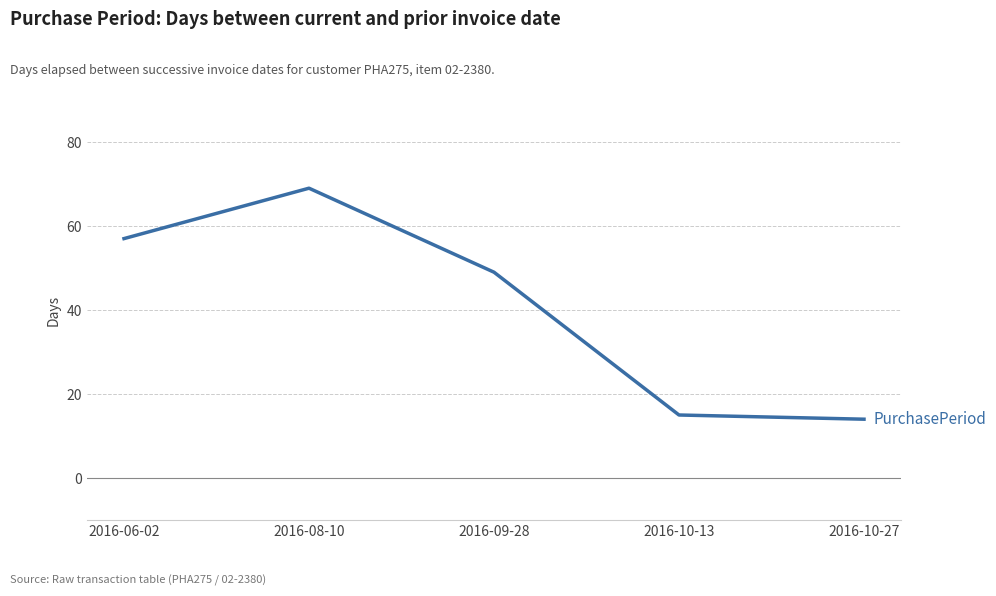

True or false: the data shows 26 at 2016-09-28.

False